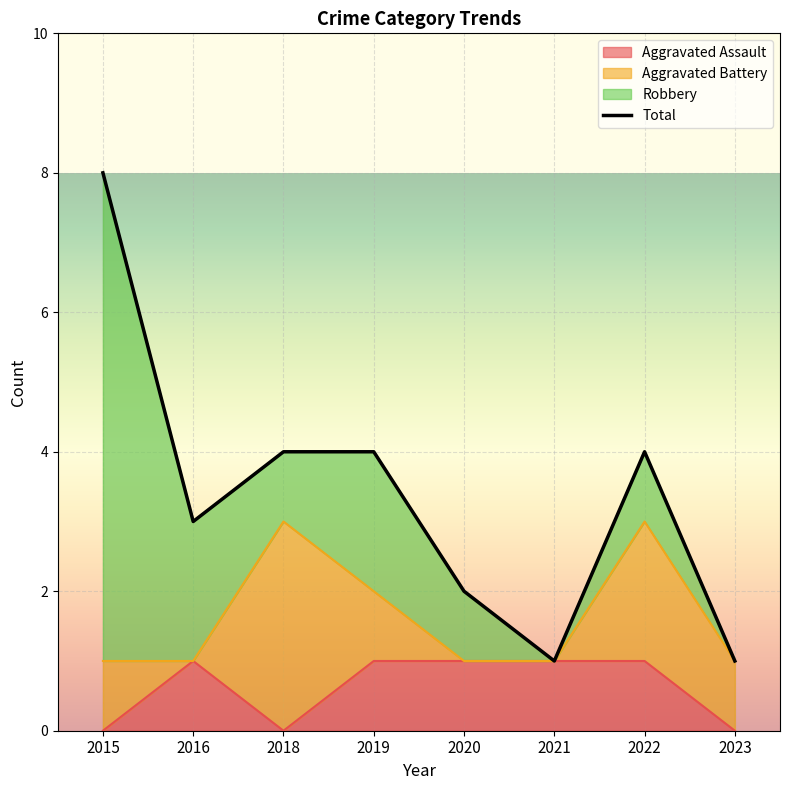

The Aggravated Assault series shows 0 at 2023. True or false?

True